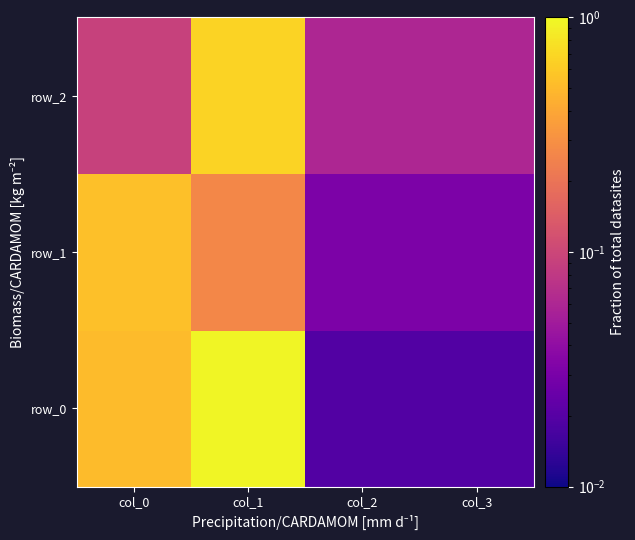

At how many categories does at least one series exceed 0?

4